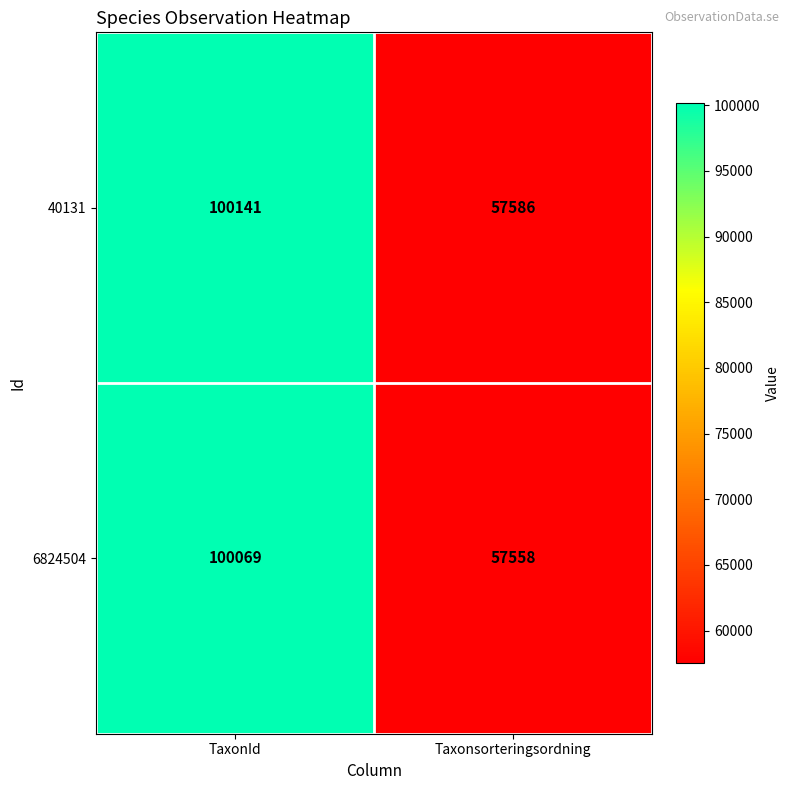

At TaxonId, list the series in order from smallest to largest.

6824504, 40131